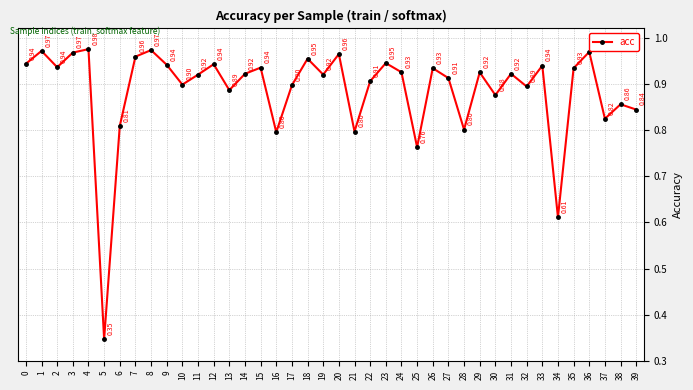

The chart shows a value of 0.9 at 13. True or false?

True